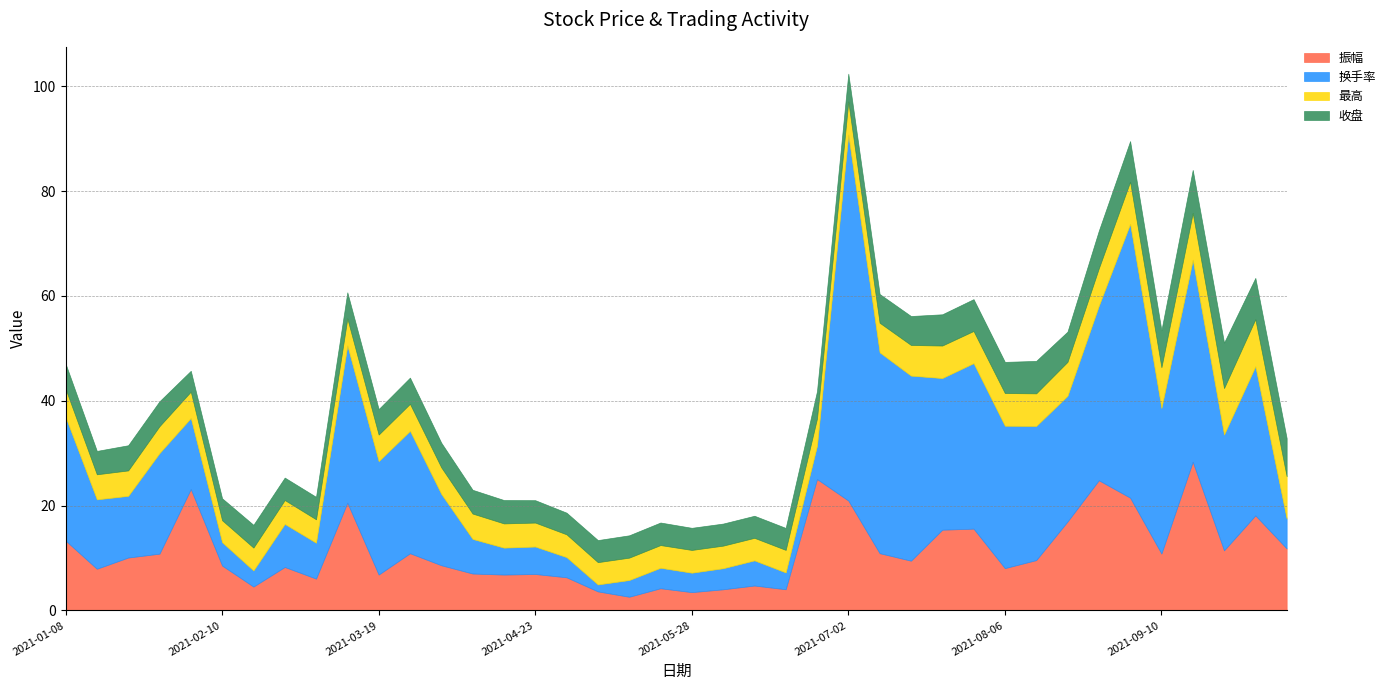

What is the sum of all 最高 values?

223.9